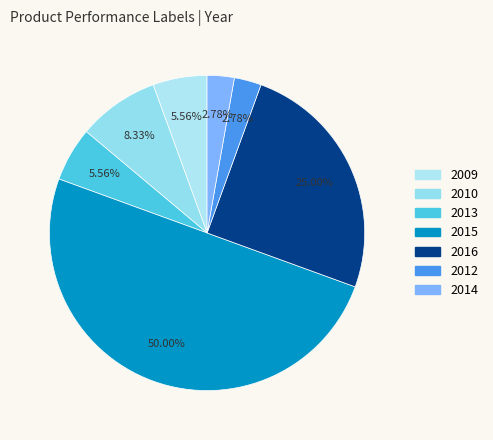

How many slices are in this pie chart?

7